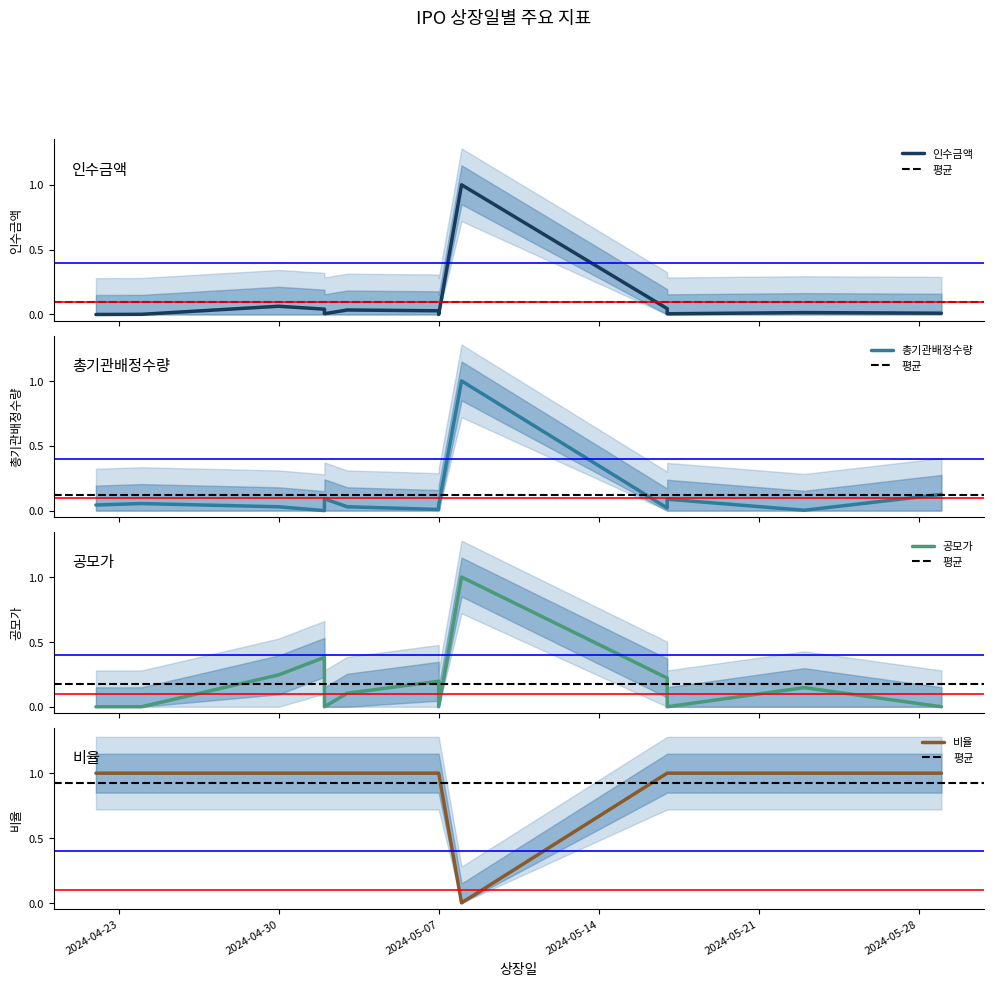

What is the average value of the 총기관배정수량 series?

0.1